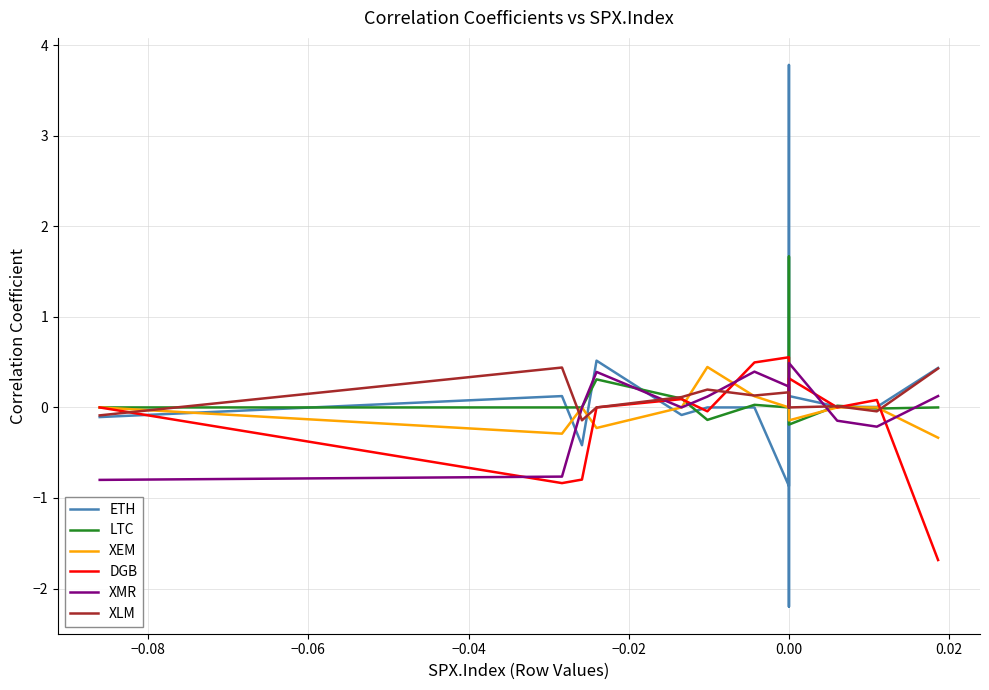

Reading left to right, what are all the values shown in this chart?

ETH: -0.1	0.1	-0.4	0.5	-0.1	0.0	0.0	-0.9	0.0	3.8	-2.2	0.1	0.0	0.0	0.4
LTC: 0.0	0.0	0.0	0.3	0.1	-0.1	0.0	0.0	0.0	0.0	1.7	-0.2	0.0	-0.0	0.0
XEM: 0.0	-0.3	0.0	-0.2	0.0	0.4	0.1	0.0	0.0	0.0	0.0	-0.1	0.0	0.0	-0.3
DGB: 0.0	-0.8	-0.8	0.0	0.1	-0.0	0.5	0.6	0.0	0.0	0.0	0.3	0.0	0.1	-1.7
XMR: -0.8	-0.8	0.0	0.4	0.0	0.1	0.4	0.2	0.0	0.0	0.0	0.5	-0.1	-0.2	0.1
XLM: -0.1	0.4	-0.1	0.0	0.1	0.2	0.1	0.2	0.0	0.0	0.0	0.0	0.0	-0.0	0.4